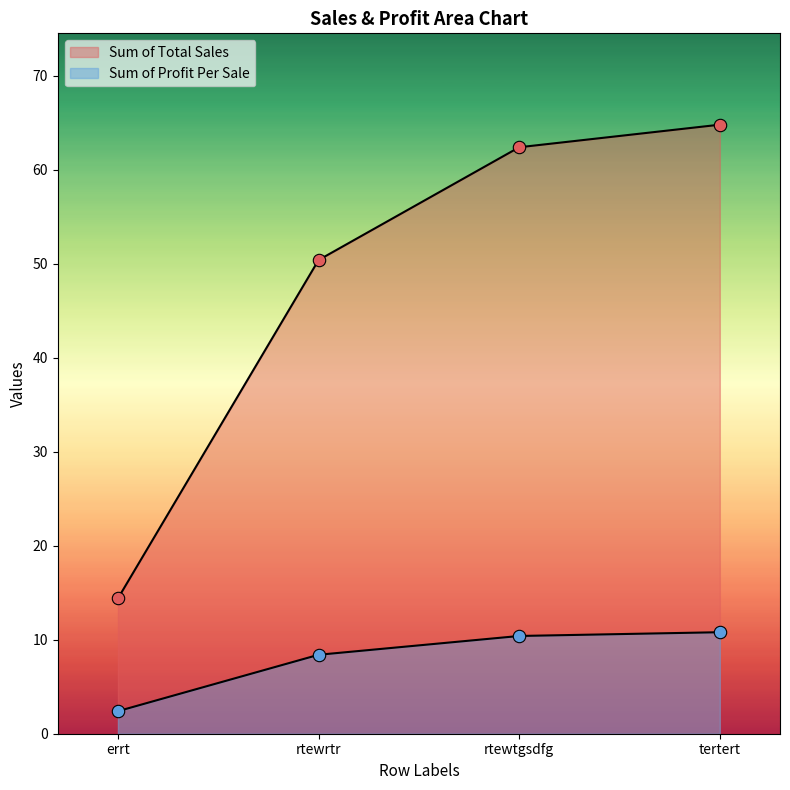

Which series contains the highest Y value?

Sum of Total Sales